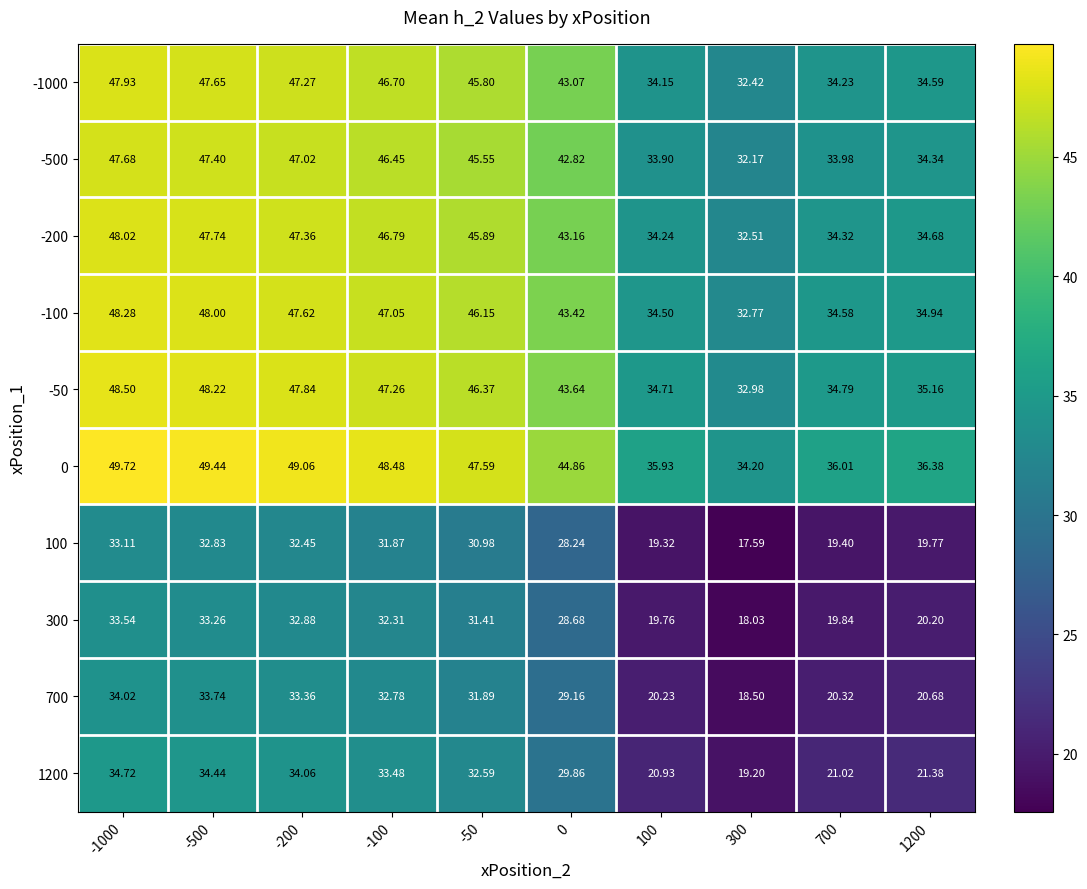

Is the value of -500 at -500 greater than the value of 300 at -1000?

Yes